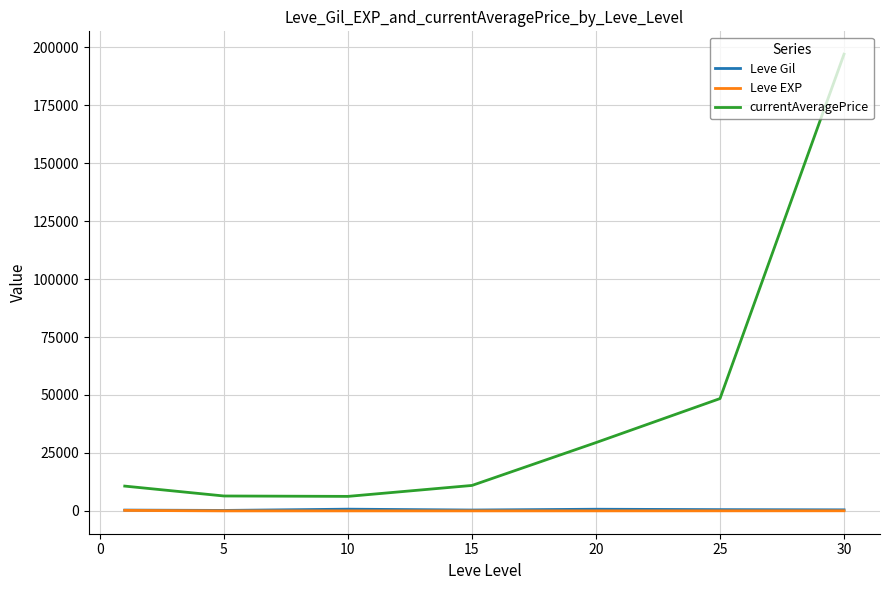

Which series has the largest total across all categories?

currentAveragePrice